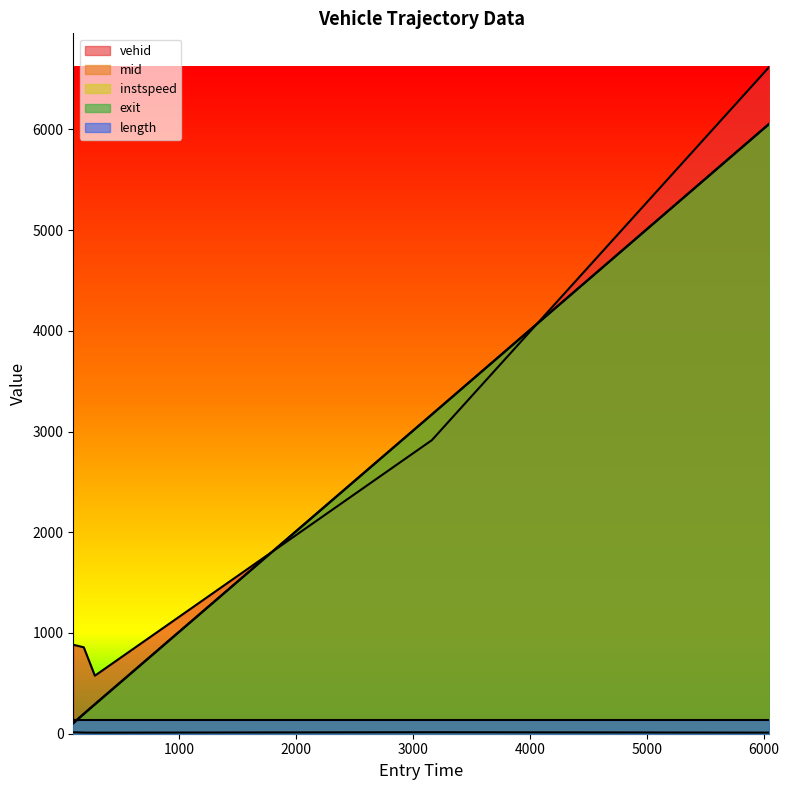

What is the highest value of the mid series?

6054.5